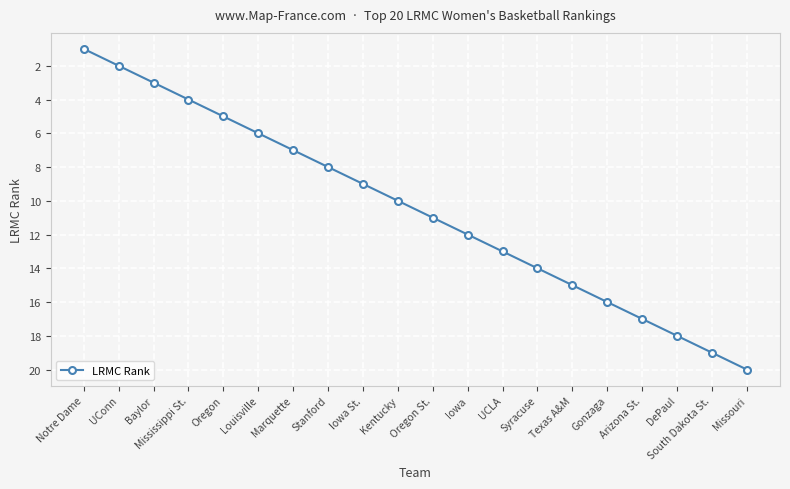

List the labels in order of value, smallest first.

Notre Dame, UConn, Baylor, Mississippi St., Oregon, Louisville, Marquette, Stanford, Iowa St., Kentucky, Oregon St., Iowa, UCLA, Syracuse, Texas A&M, Gonzaga, Arizona St., DePaul, South Dakota St., Missouri